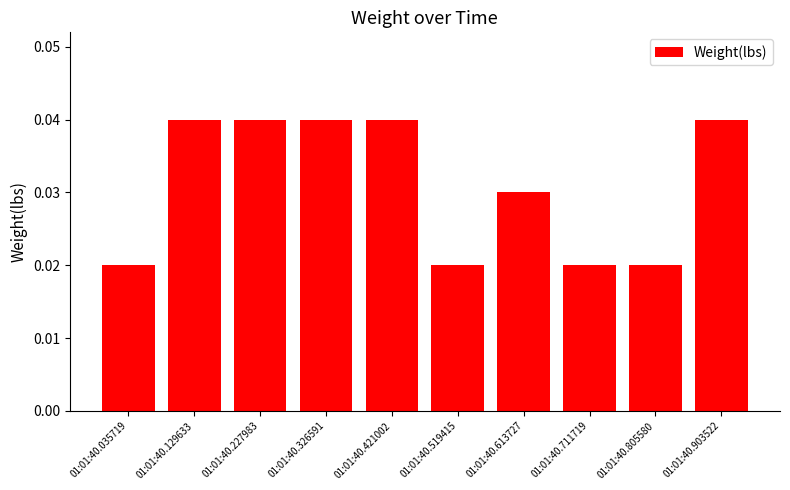

What is the sum of all values?

0.3